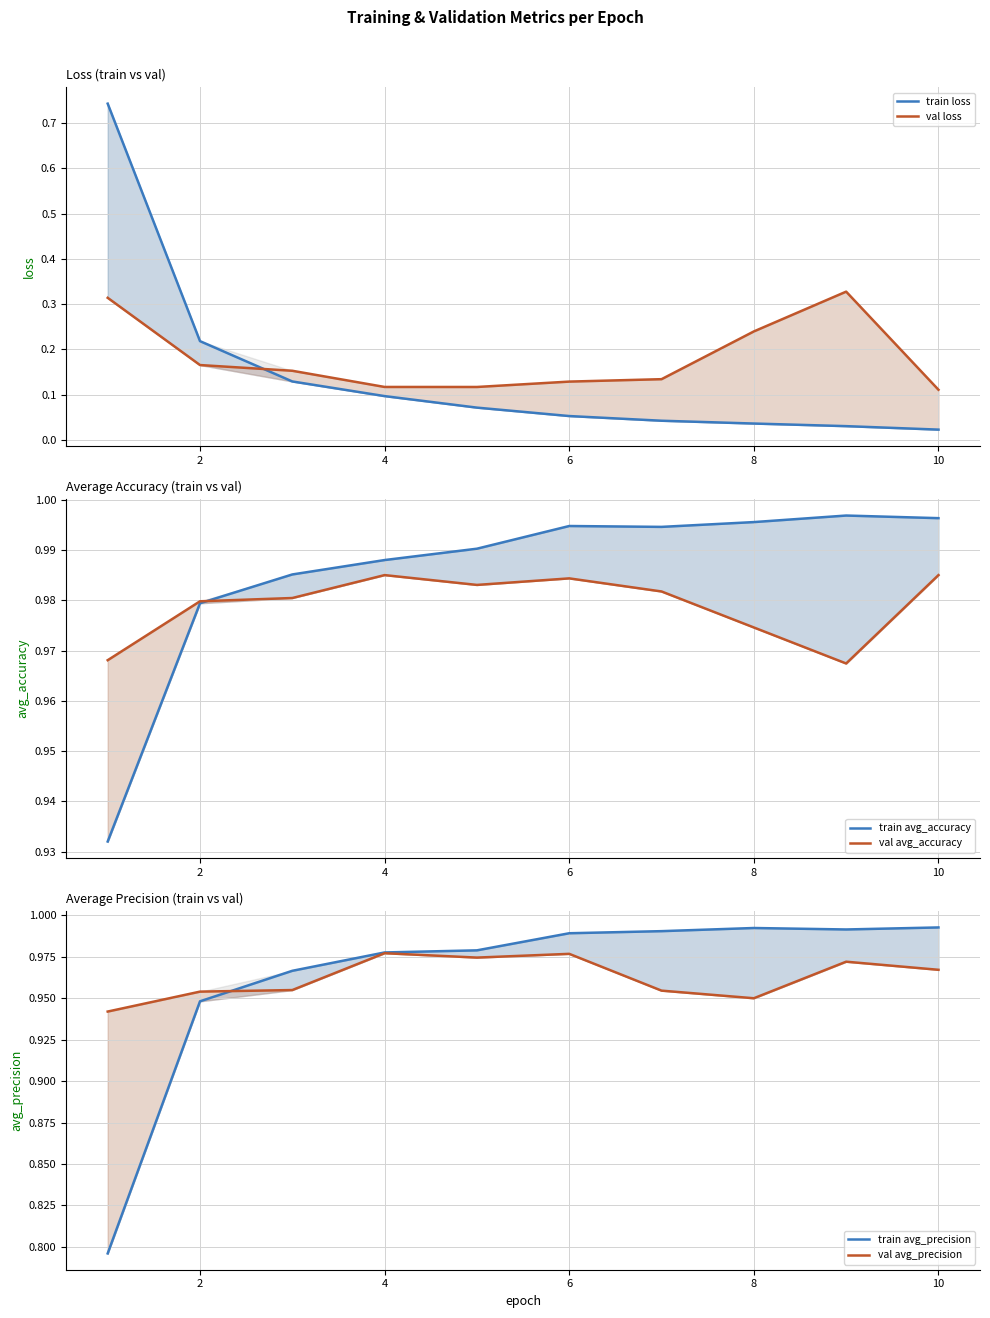

What is the maximum value for train loss?

0.7